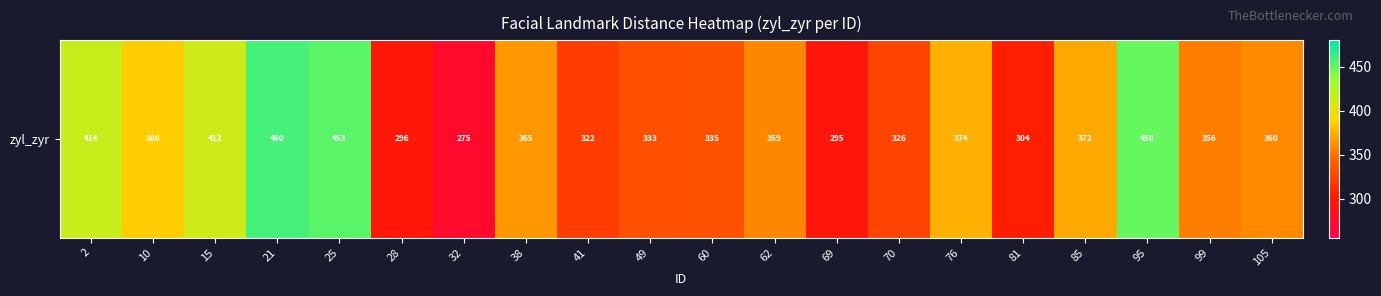

List the labels in order of value, smallest first.

32, 69, 28, 81, 41, 70, 49, 60, 99, 62, 105, 38, 85, 76, 10, 15, 2, 95, 25, 21